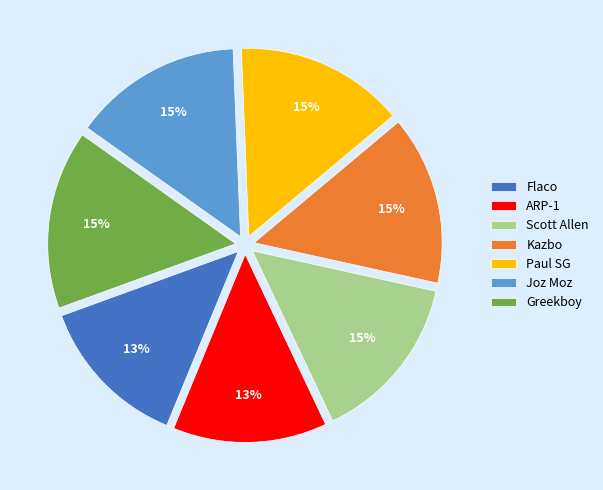

How many slices are in this pie chart?

7